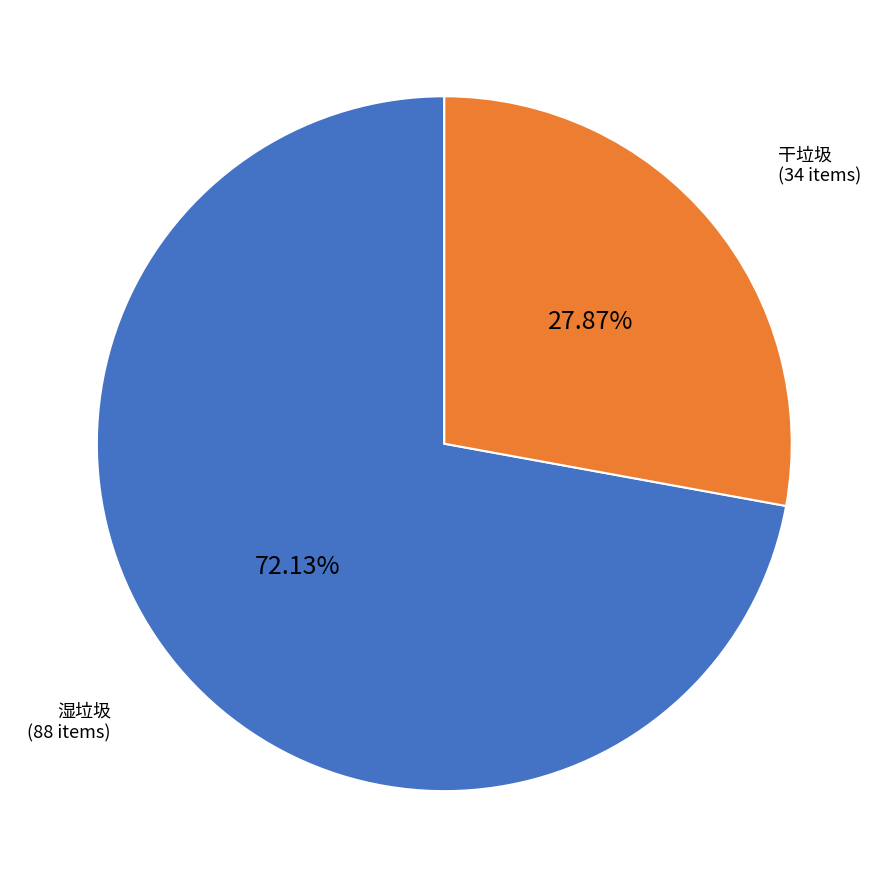

How many slices are in this pie chart?

2